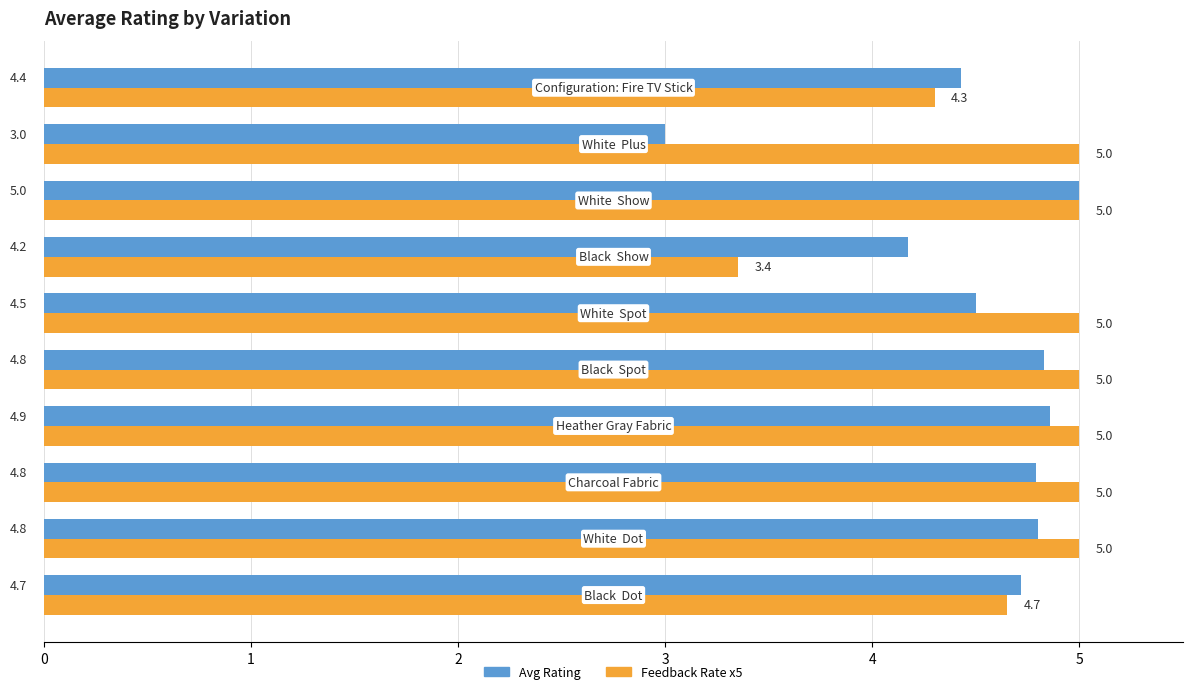

Count the number of categories in the chart.

10